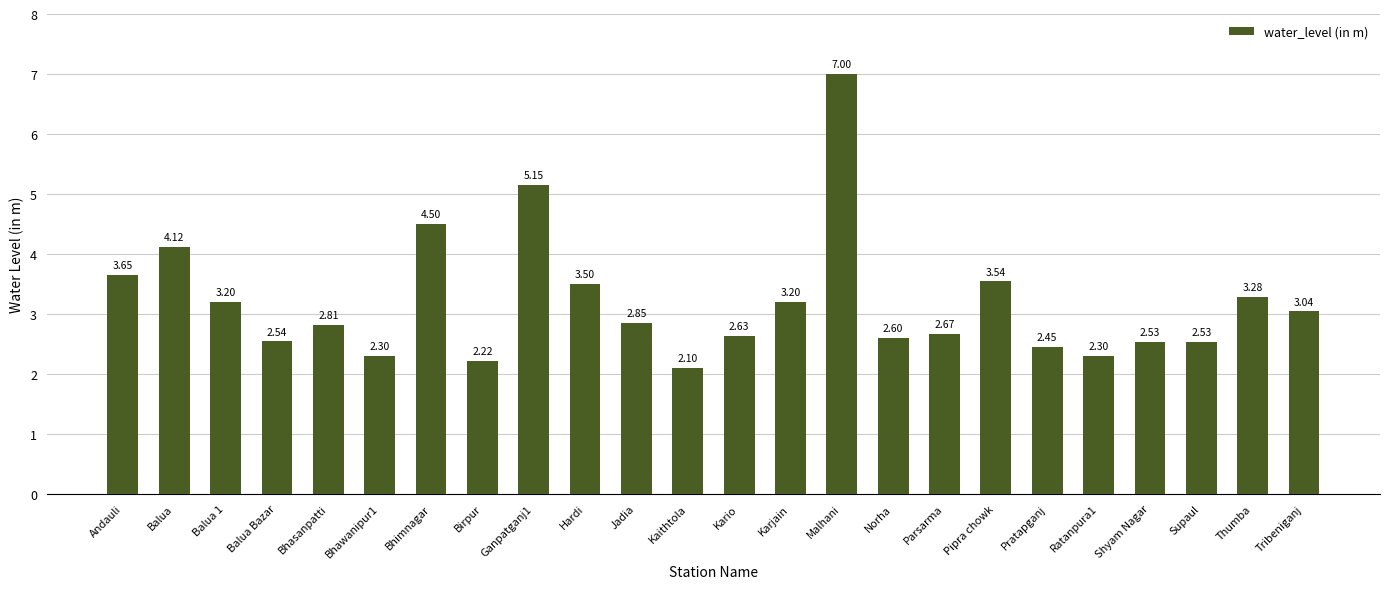

Approximately how many times larger is the value at Kaithtola compared to Karjain?

0.7